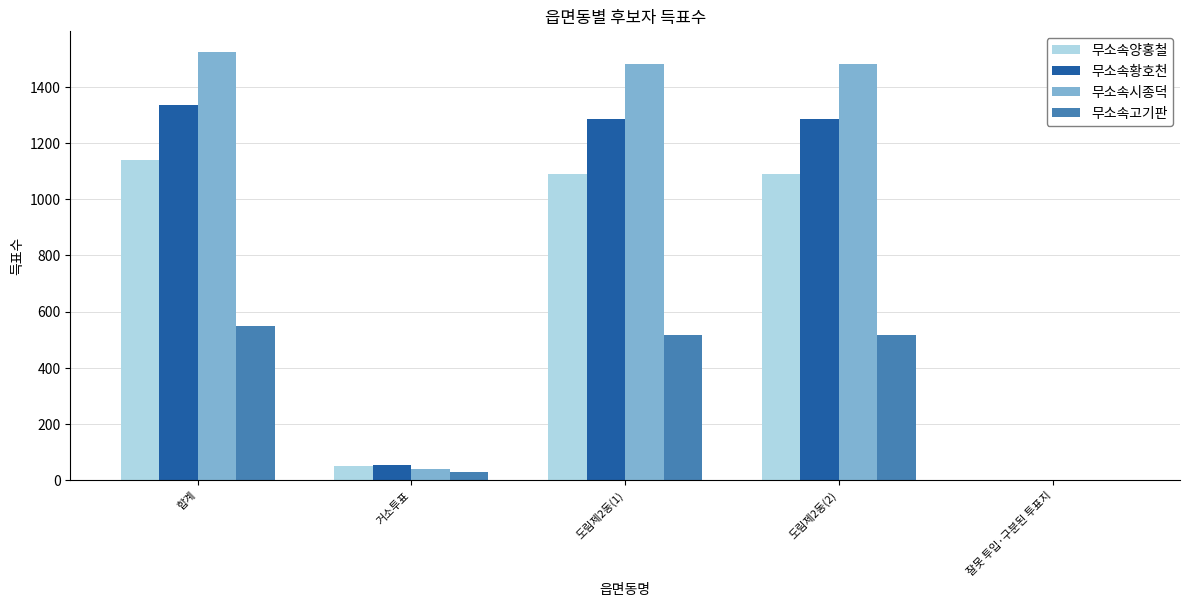

Which label corresponds to the largest value in the chart?

합계